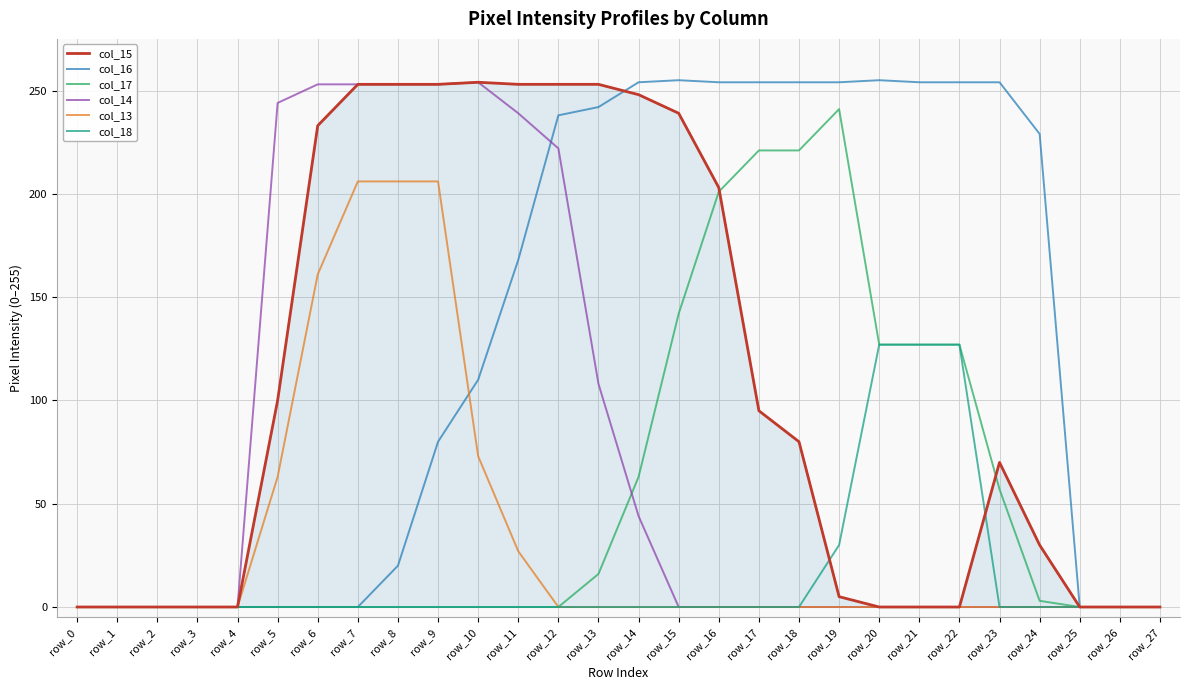

At how many categories does at least one series exceed 43?

20